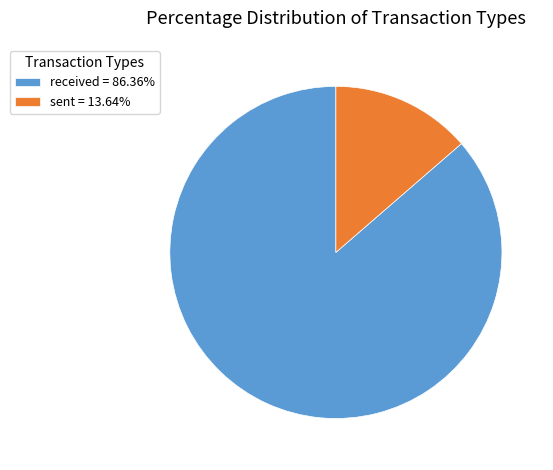

True or false: received accounts for 79% of the total.

False